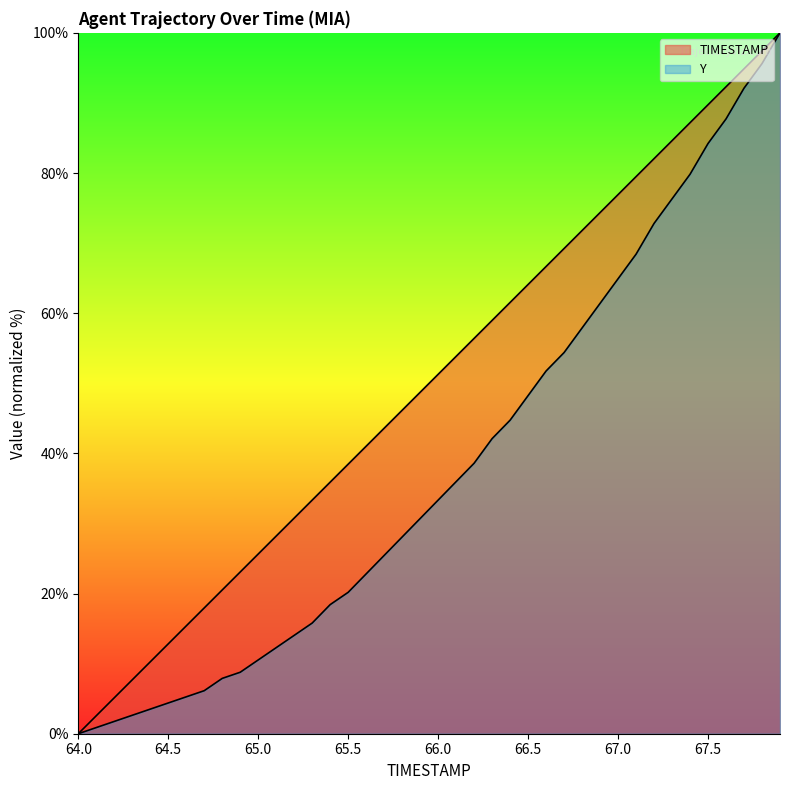

Does the chart display data point markers on the line(s)?

No